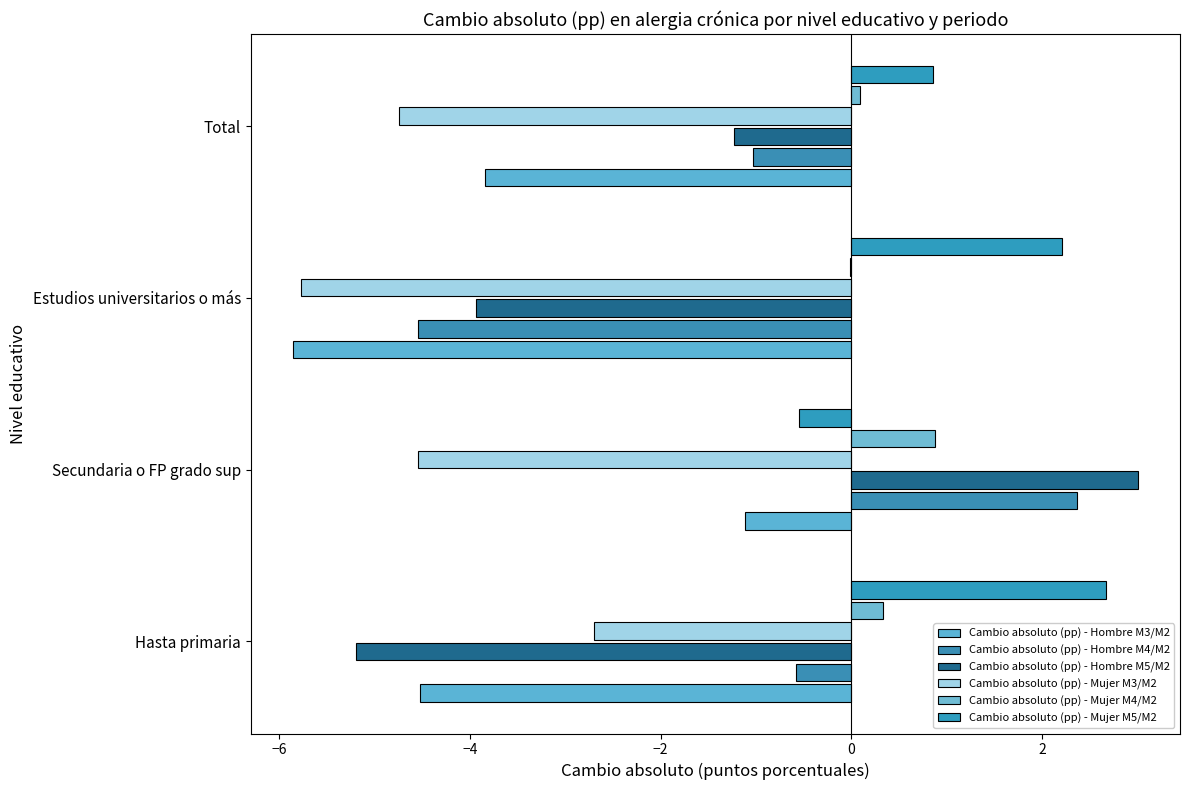

How many data points in Cambio absoluto (pp) - Hombre M5/M2 are above -1?

1